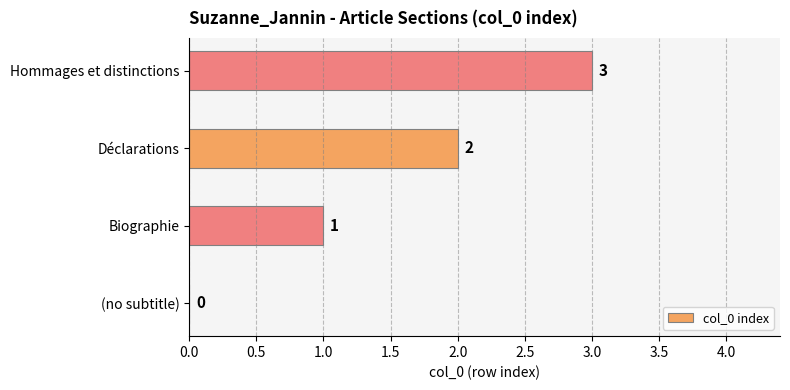

True or false: the data shows 1 at Déclarations.

False